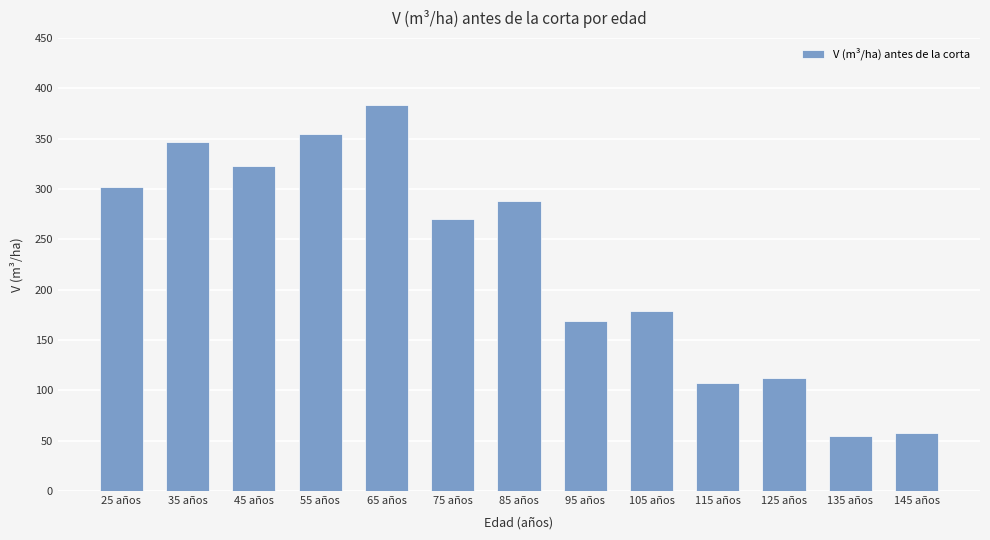

What is the ratio of the value at 125 años to the value at 115 años?

1.0